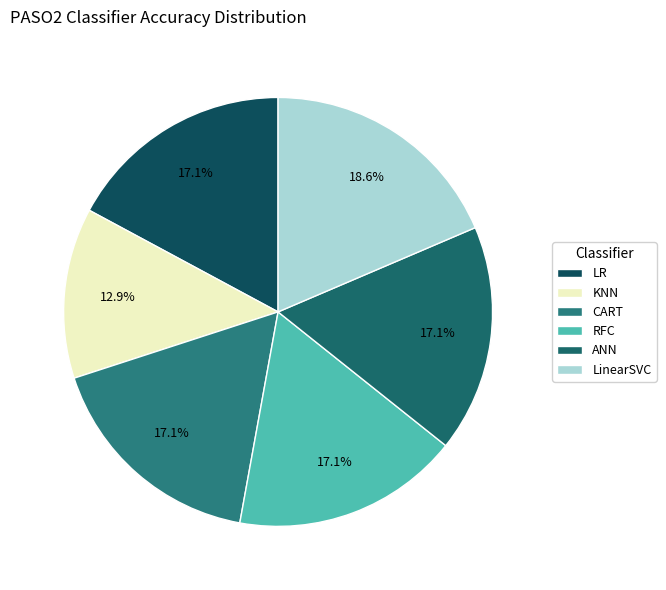

To the nearest percent, what is the average slice percentage?

17%